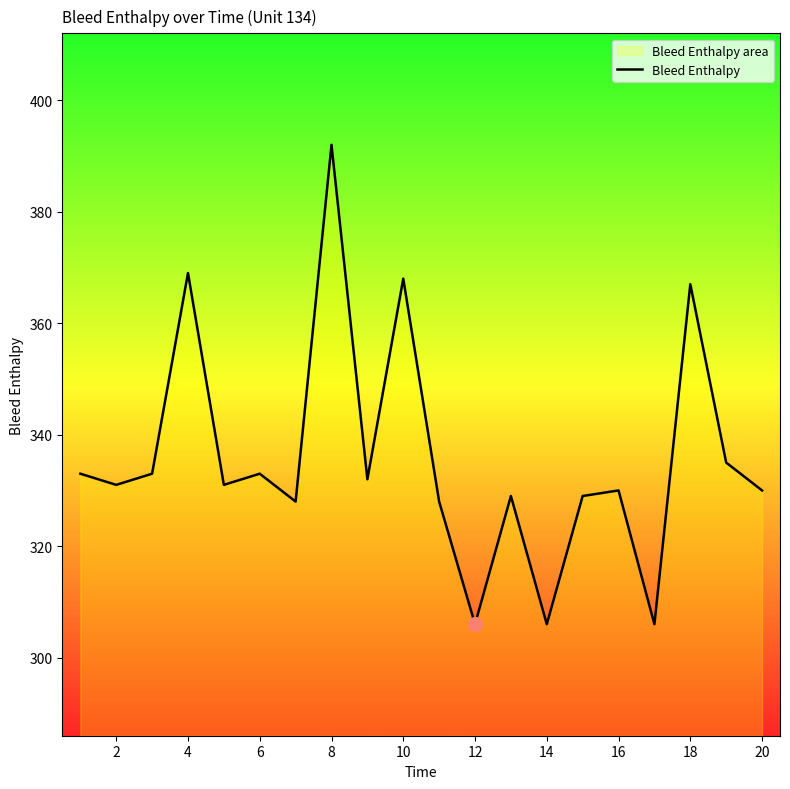

How many data points are less than 331?

9